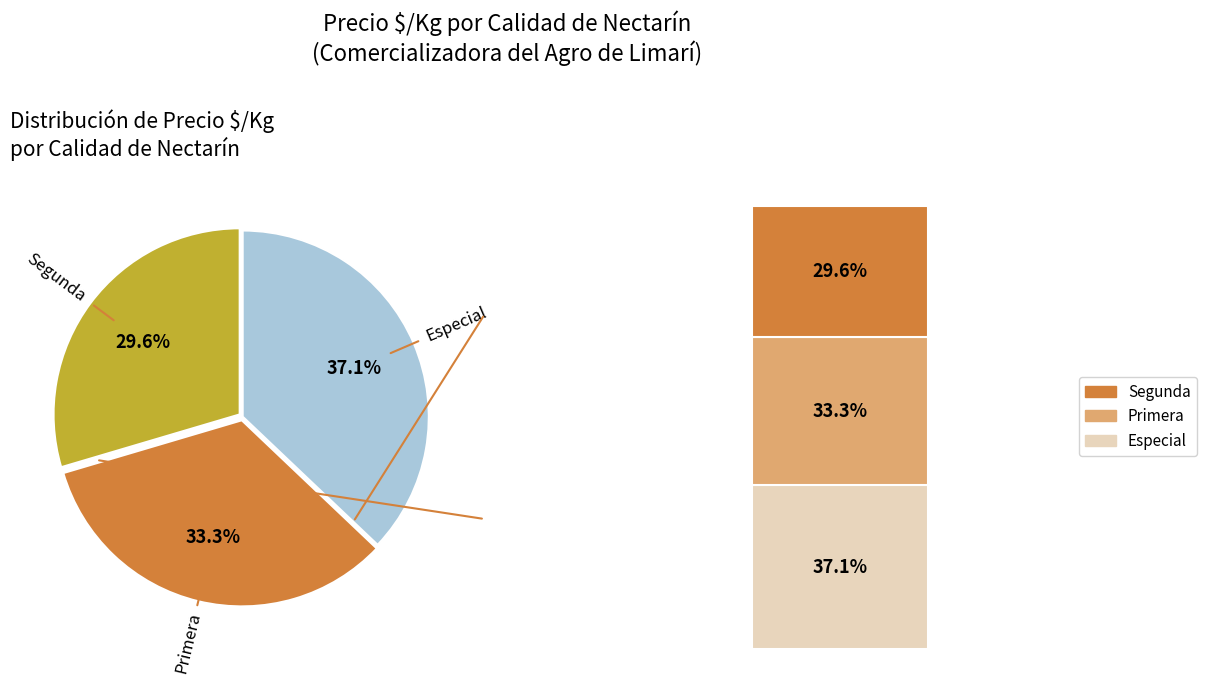

To the nearest percent, what percentage of the pie is Segunda?

30%